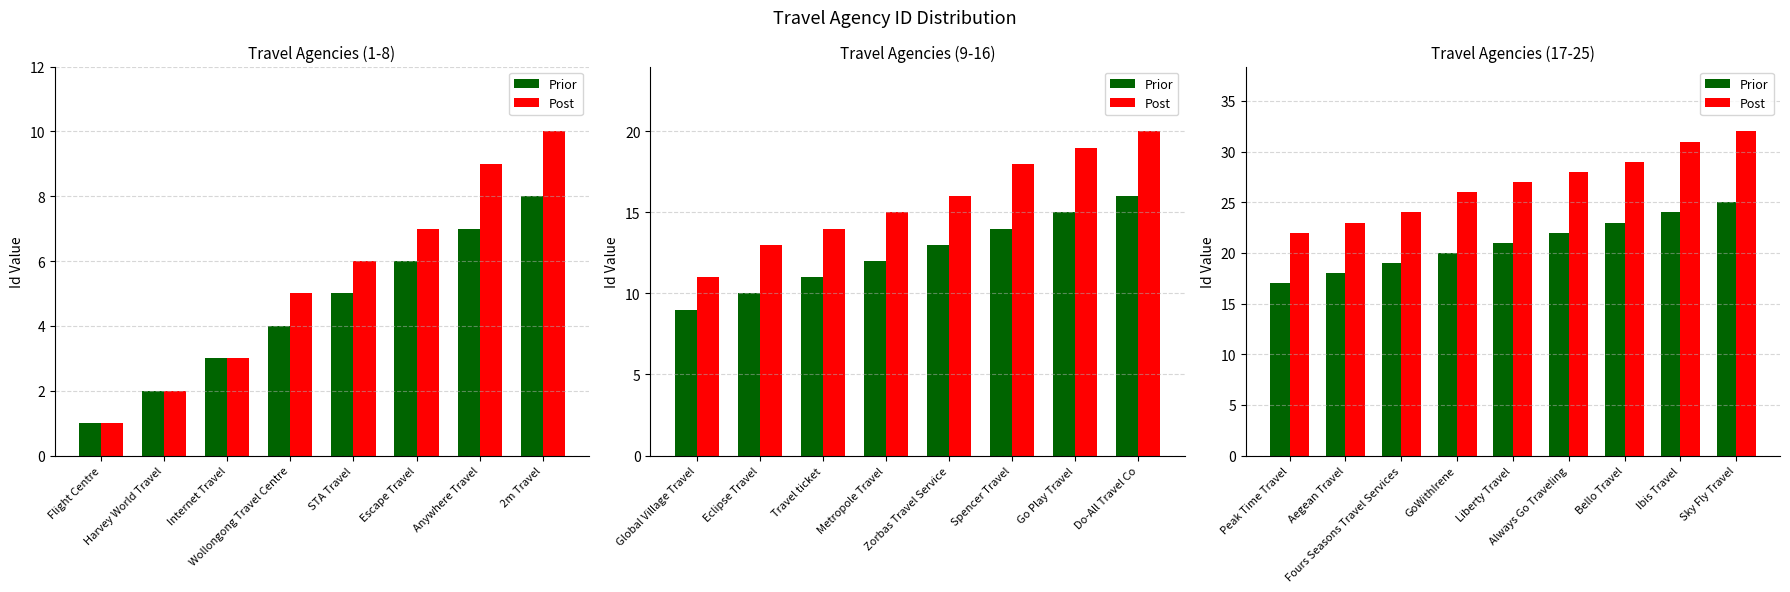

Which series has the largest range (max minus min)?

Post